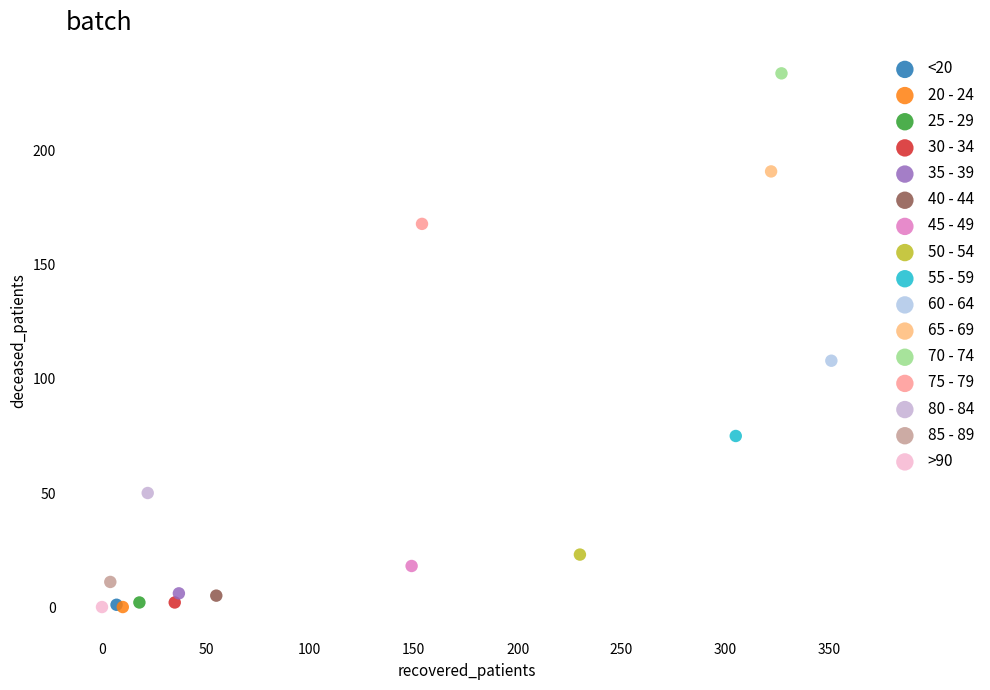

What are all the series names shown in the legend?

<20, 20 - 24, 25 - 29, 30 - 34, 35 - 39, 40 - 44, 45 - 49, 50 - 54, 55 - 59, 60 - 64, 65 - 69, 70 - 74, 75 - 79, 80 - 84, 85 - 89, >90